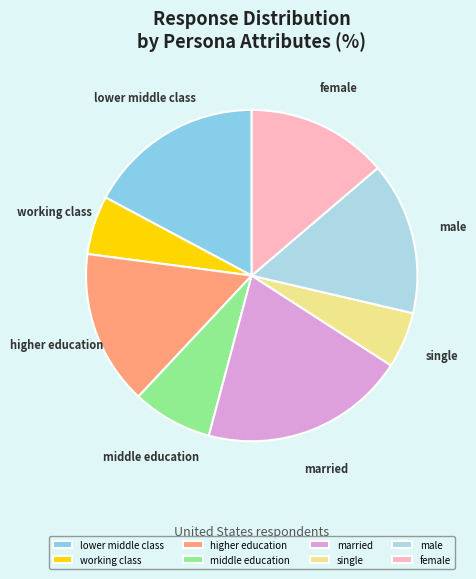

Which category has the biggest portion of the pie?

married